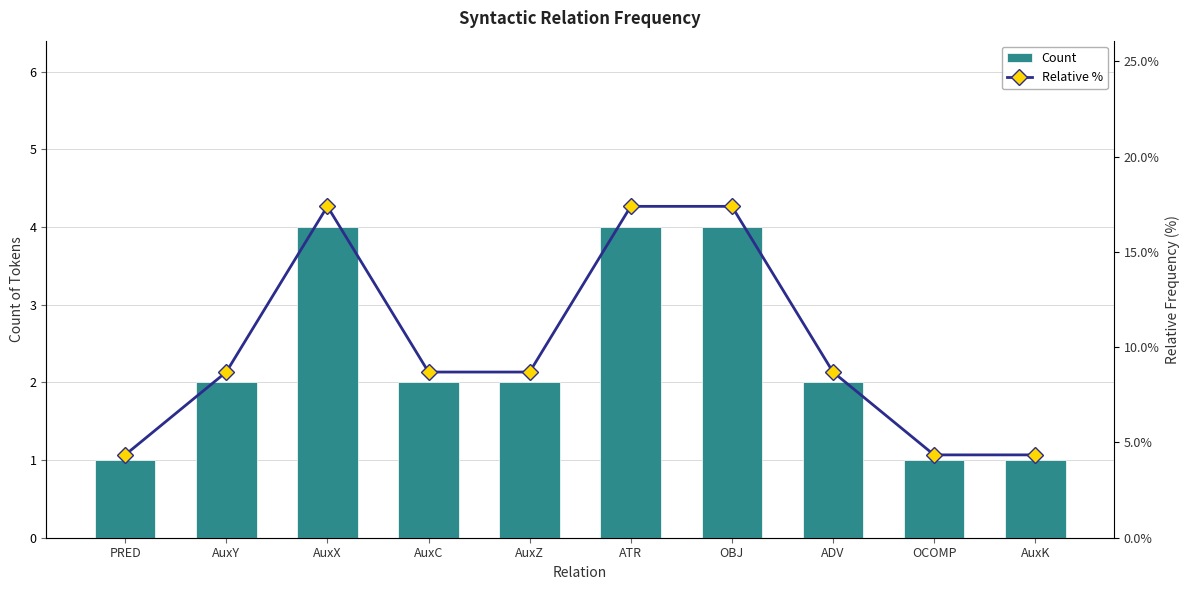

Which series has the widest spread of values?

Relative %